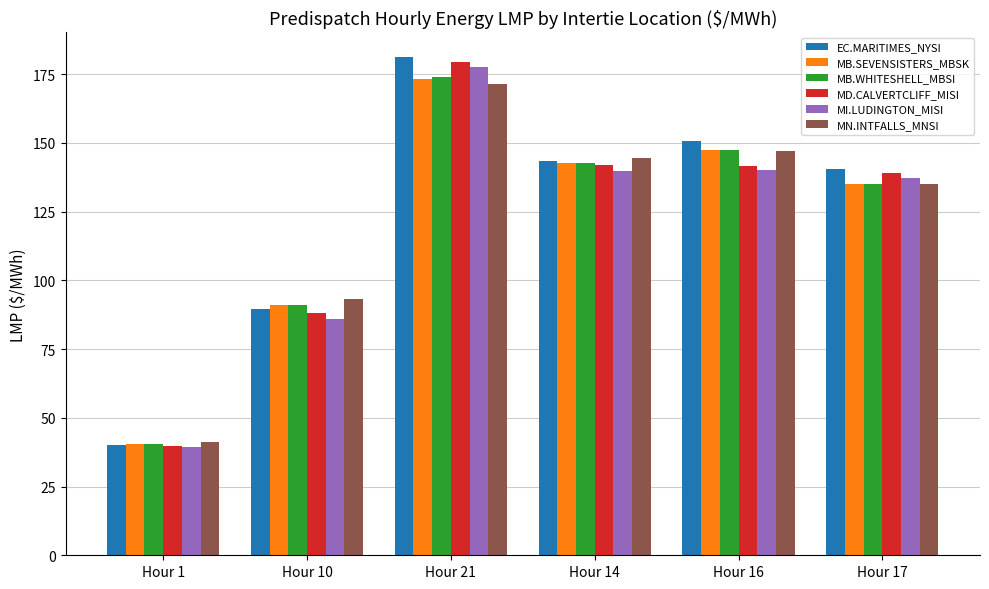

Where does the EC.MARITIMES_NYSI series first go above 143?

Hour 21